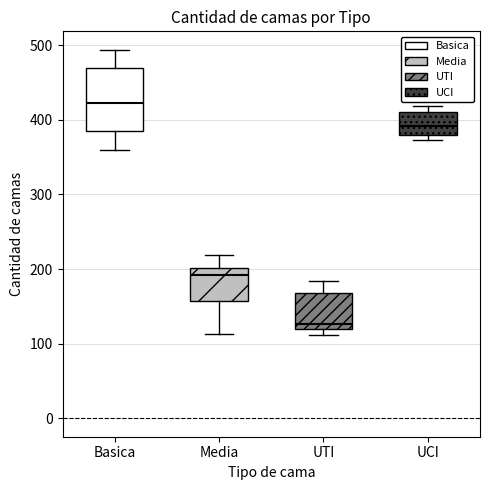

Where is the lower edge of the box for Media on the y-axis? The values are not printed on the chart, so give them approximately, as read against the axis.

160